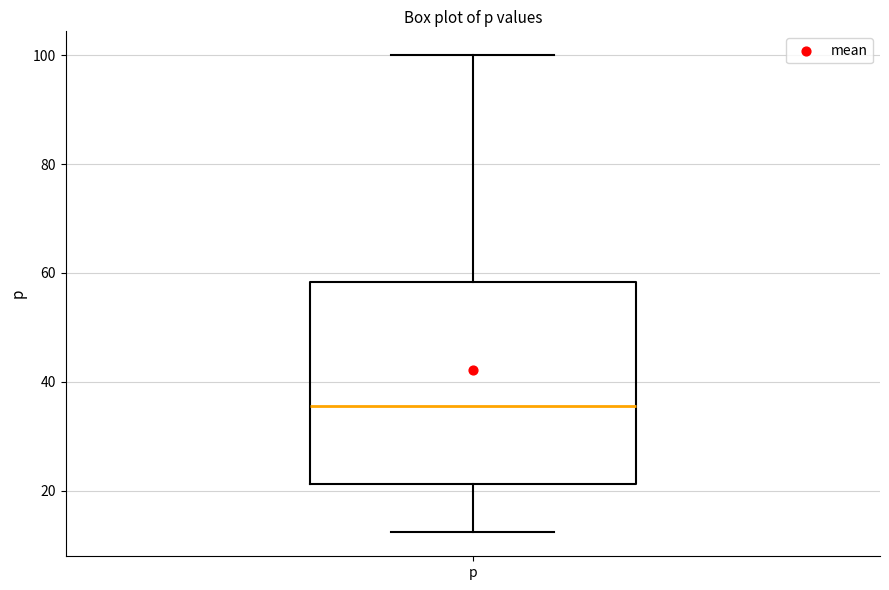

Transcribe this box plot: give where the median line is, the range the box spans, and where the two whiskers end, as read against the y-axis. The values are not printed on the chart, so give them approximately, as read against the axis.

median 36, box 22 to 58, whiskers 12 to 100